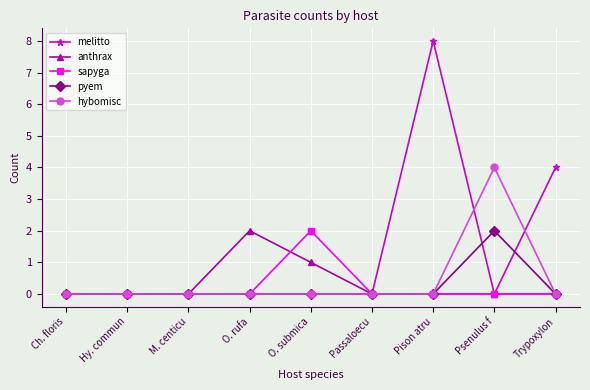

Is it true that melitto equals -5 at Hy. commun?

False